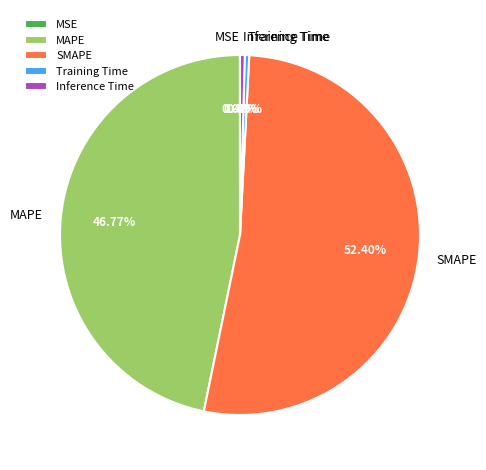

To the nearest percent, what percentage of the pie is SMAPE?

52%